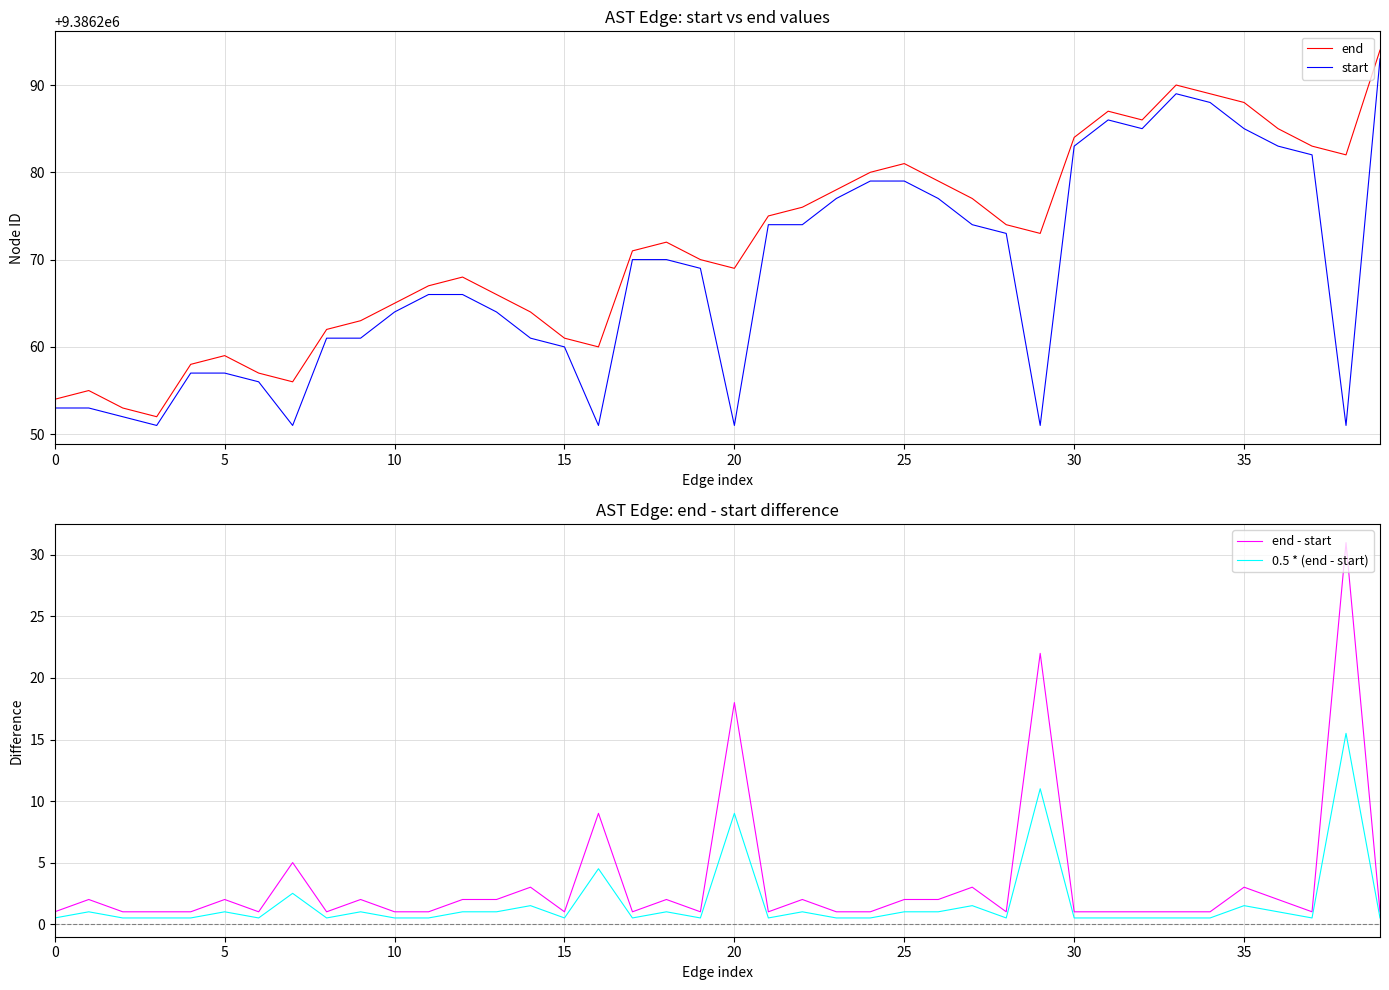

True or false: start and end cross at least once.

False